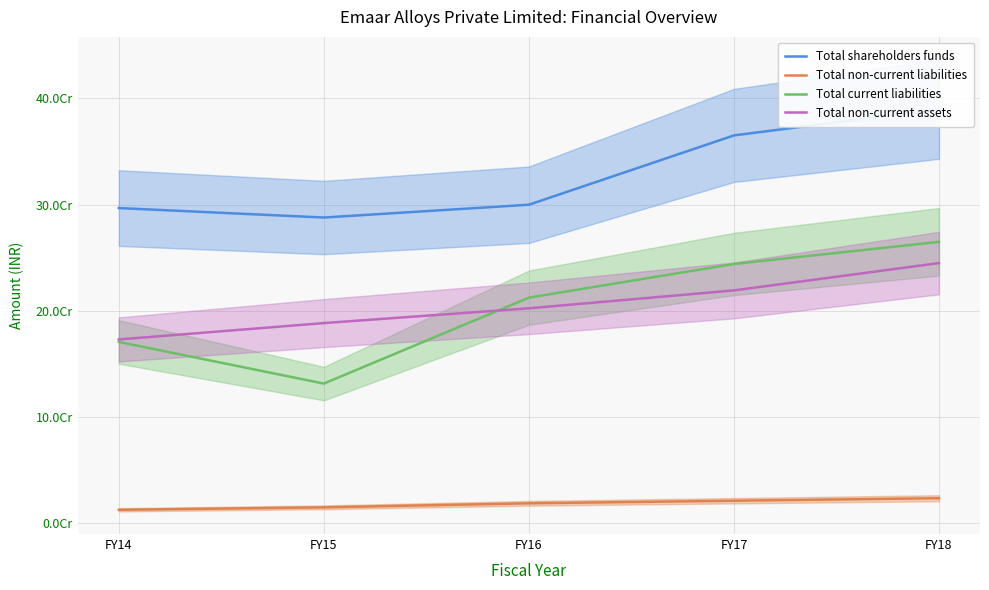

What is the value of the Total current liabilities point at the 3rd from the left?

212353760